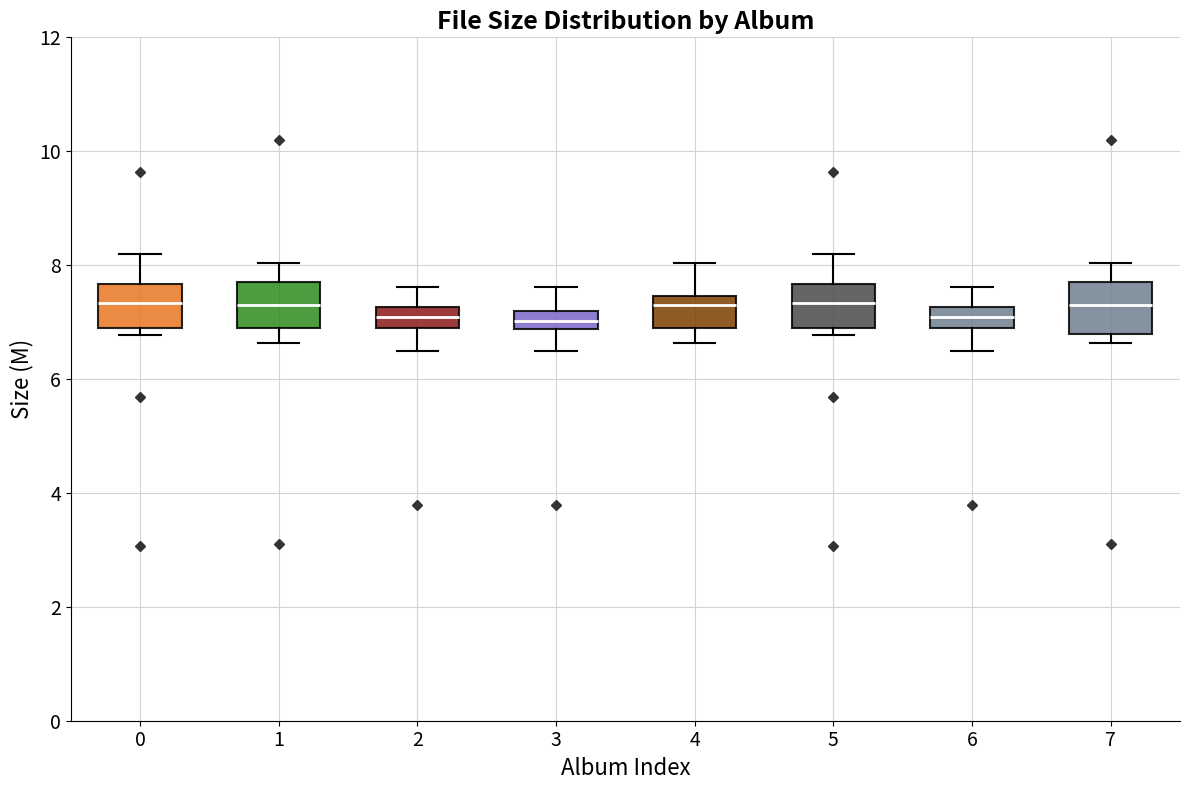

Where is the lower edge of the box at x = 0 on the y-axis? The values are not printed on the chart, so give them approximately, as read against the axis.

6.8